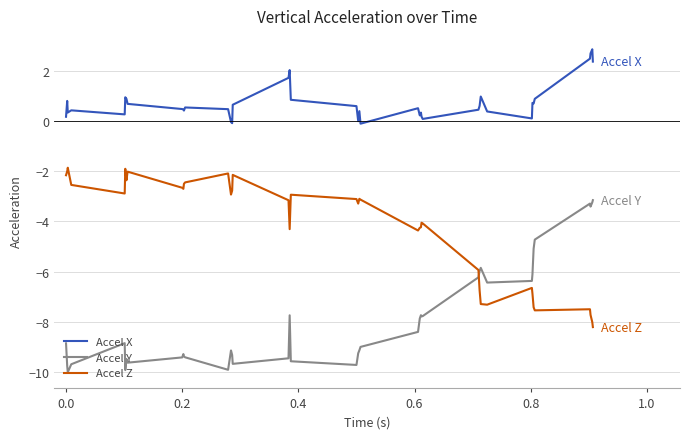

In Accel Z, how many points are lower than both neighbors (excluding endpoints)?

9